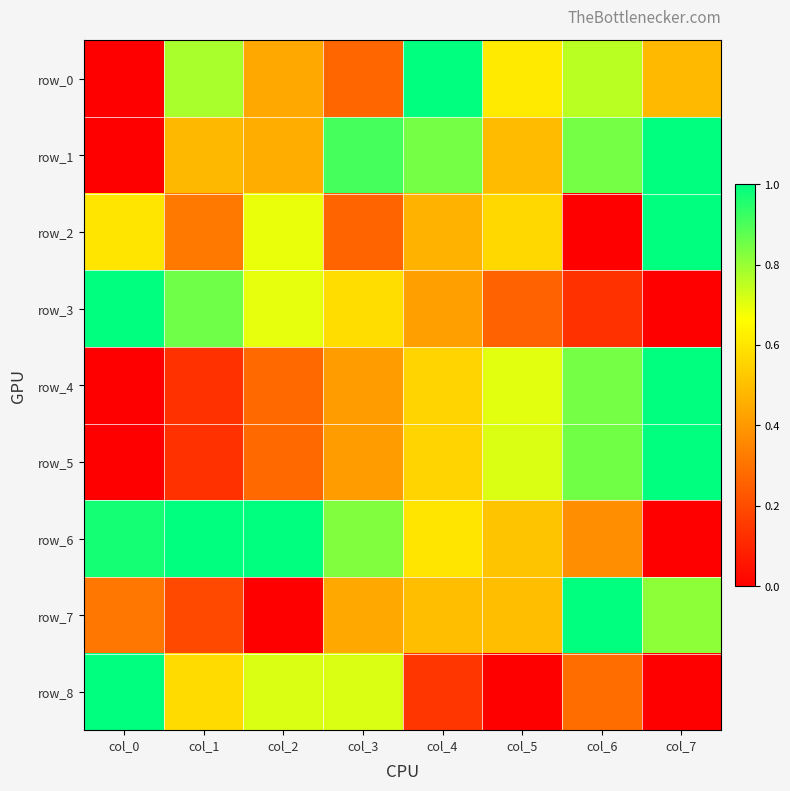

At which category is the sum across all series the highest?

col_7